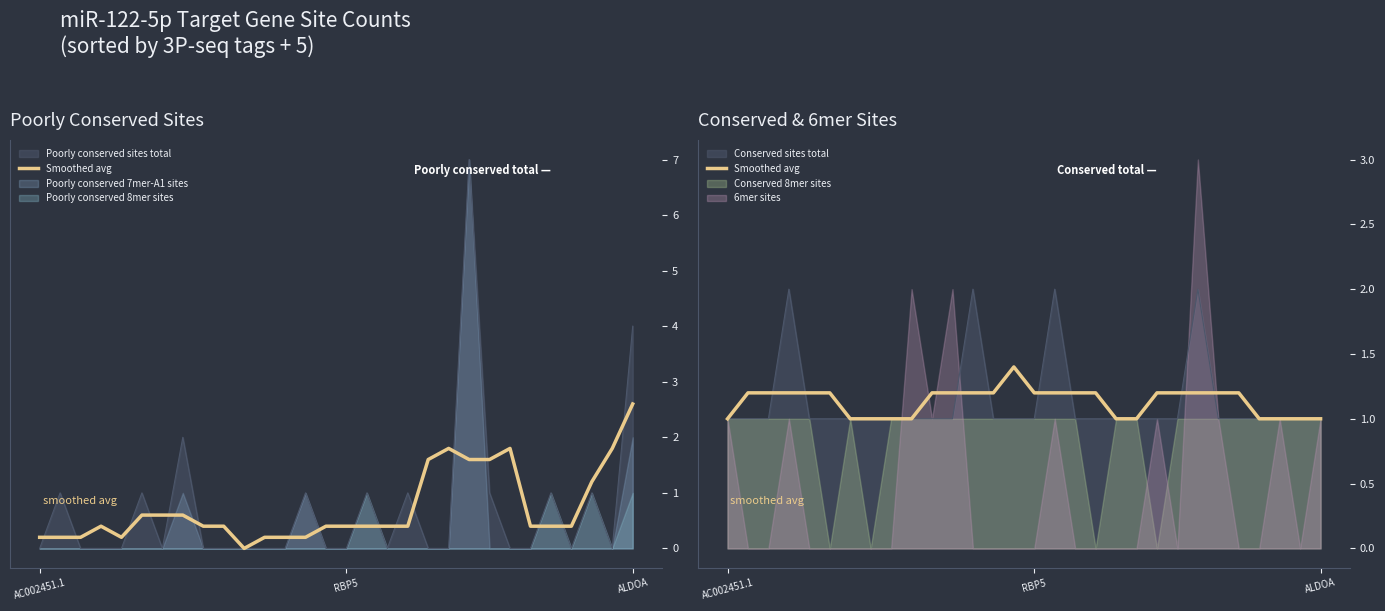

Which has a higher value, 26 or 25?

25